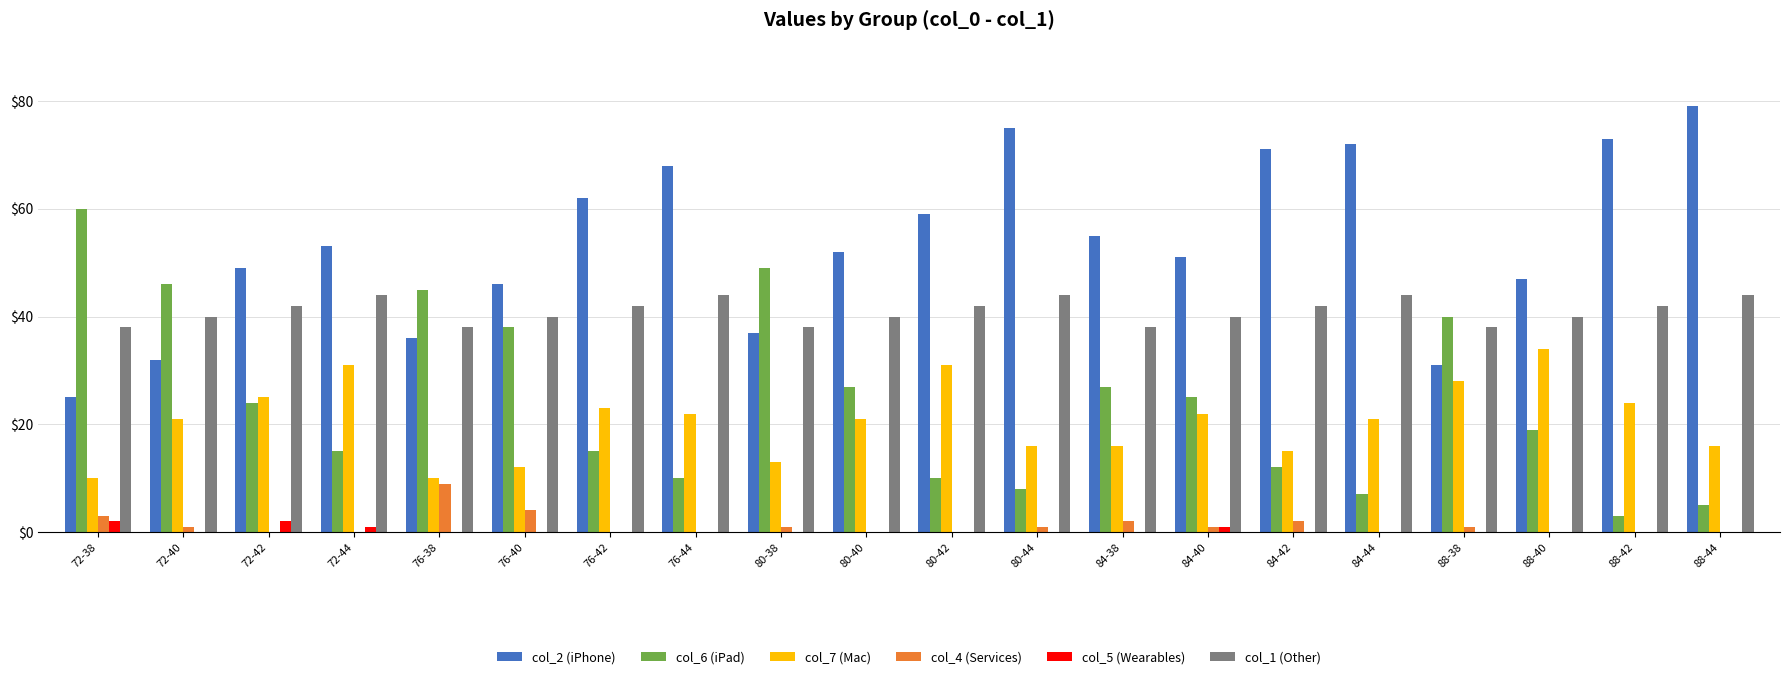

Count the number of categories in the chart.

20